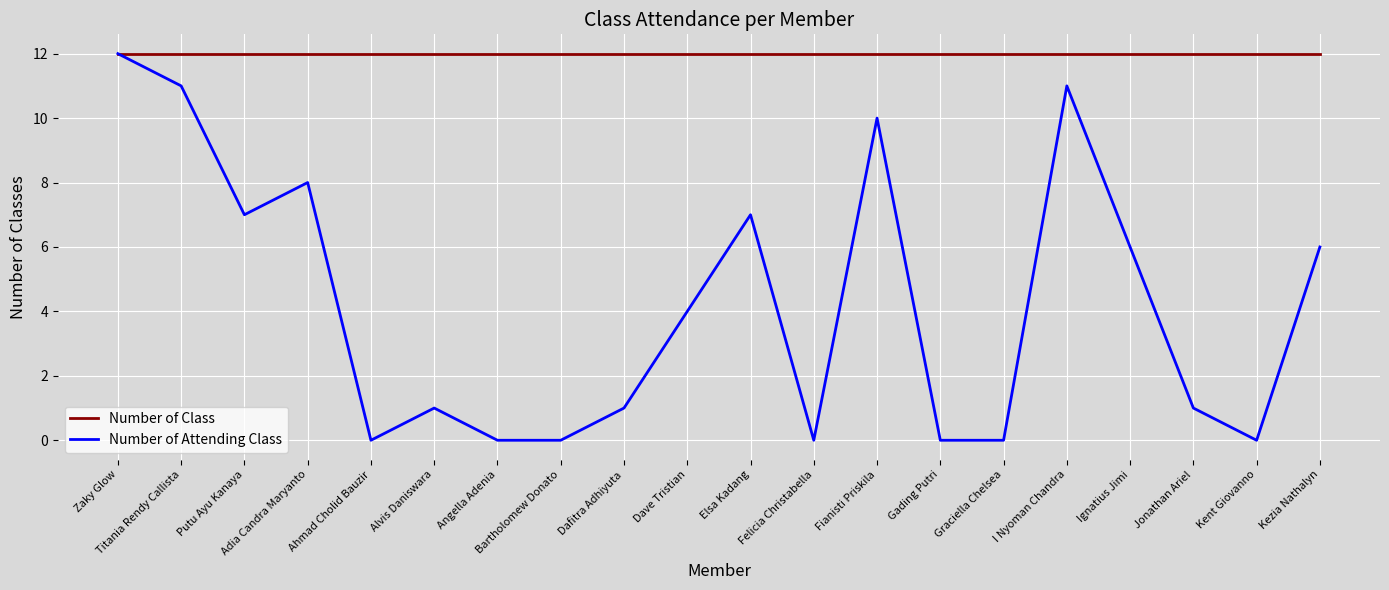

What is the sum of all Number of Class values?

240